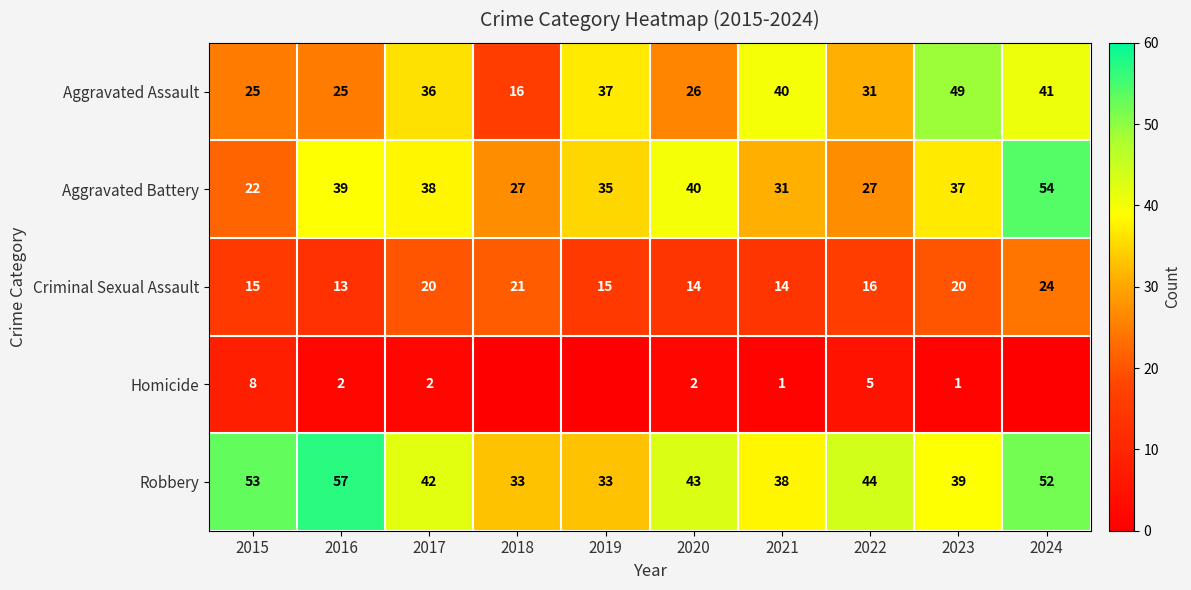

The Robbery series shows 44 at 2022. True or false?

True